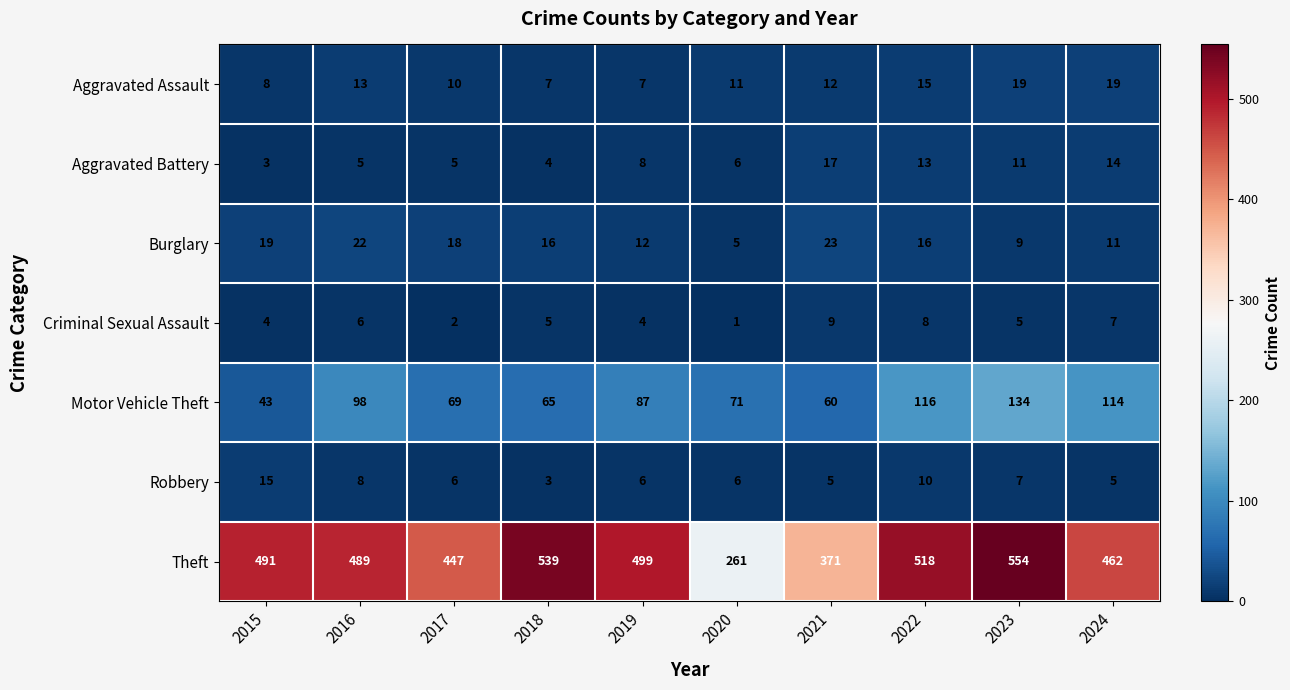

What is the spread (max minus min) of values at 2024?

457